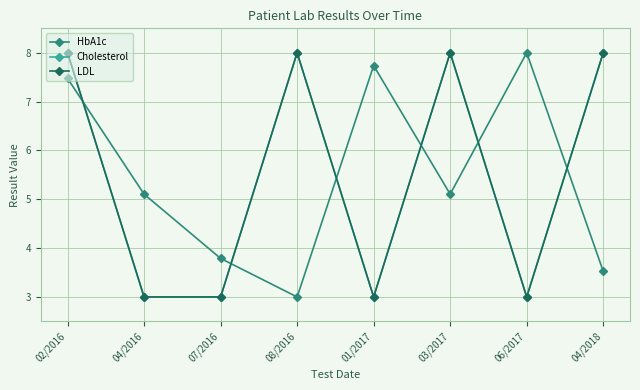

Between 02/2016 and 04/2016, which series saw the biggest shift?

Cholesterol